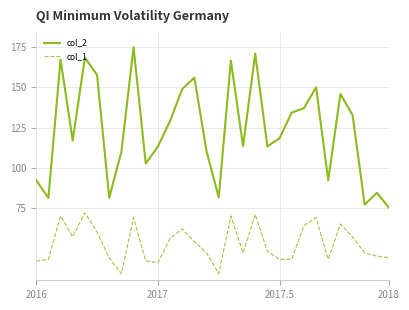

What is the maximum value for col_2?

175.0